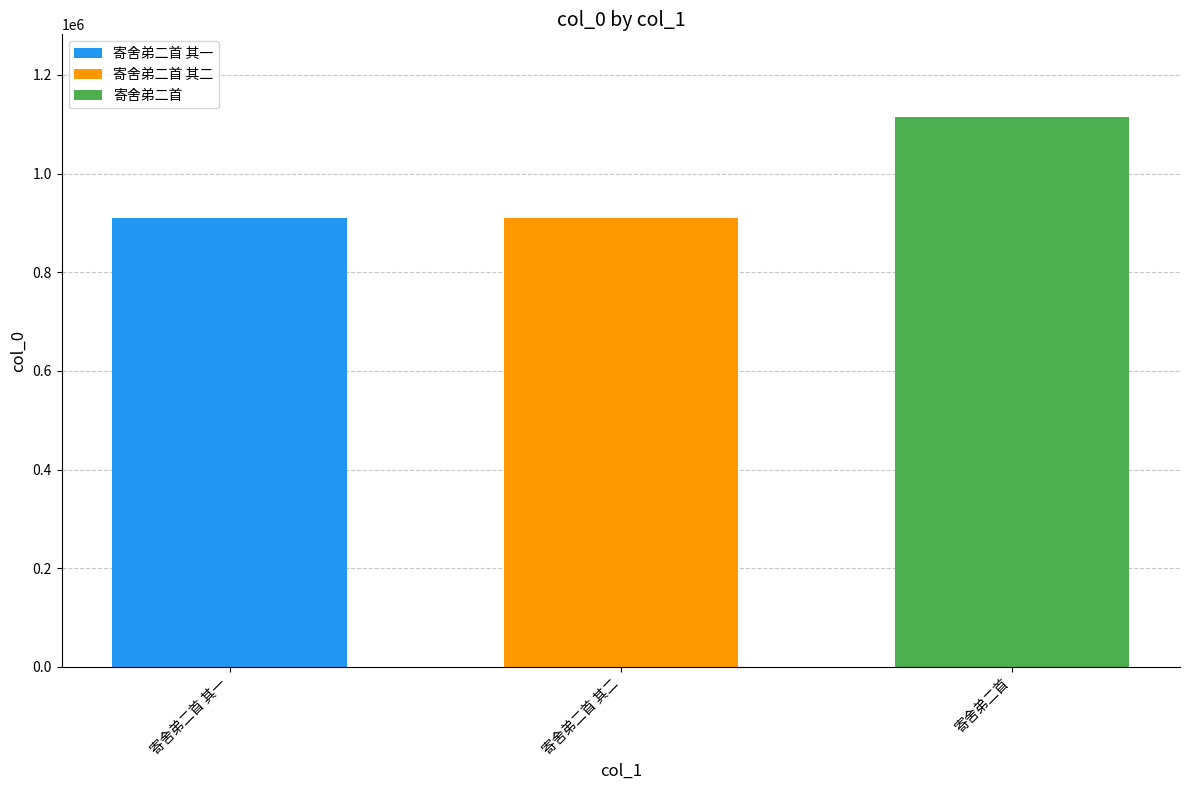

List the labels in order of 寄舍弟二首 其二 value, largest first.

寄舍弟二首 其二